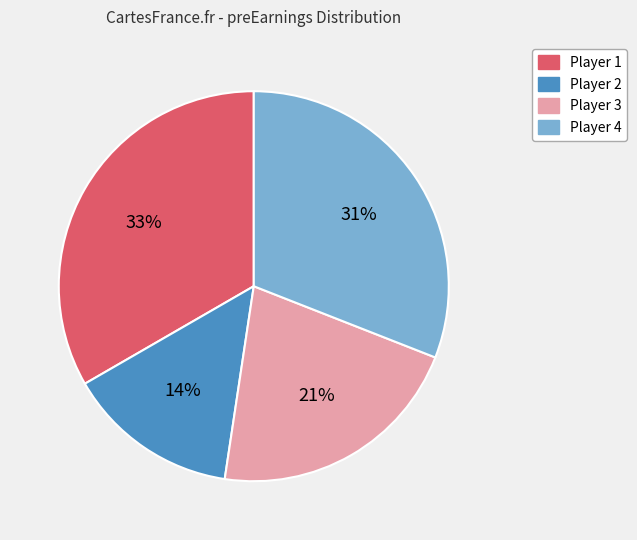

Is there any slice that represents more than half of the pie?

No